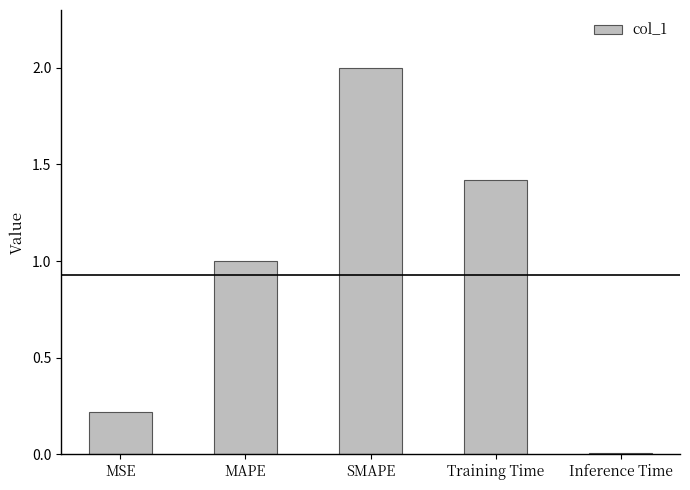

At which label is the value closest to 1?

MAPE